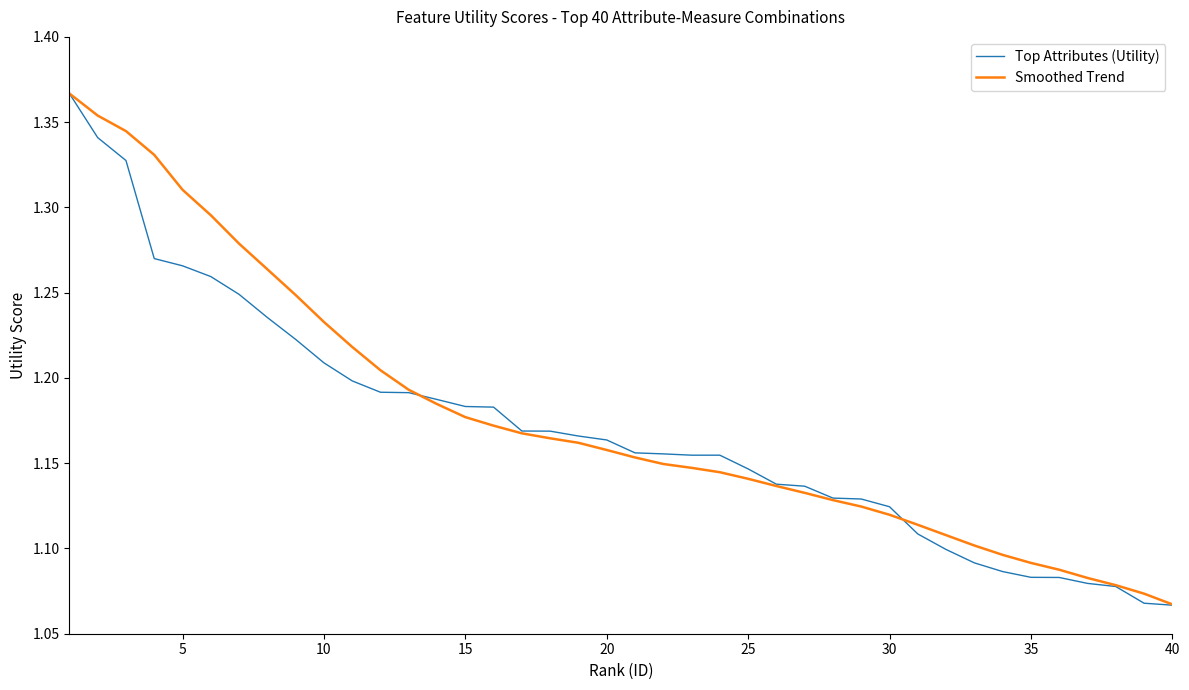

Which series has the largest range (max minus min)?

Top Attributes (Utility)